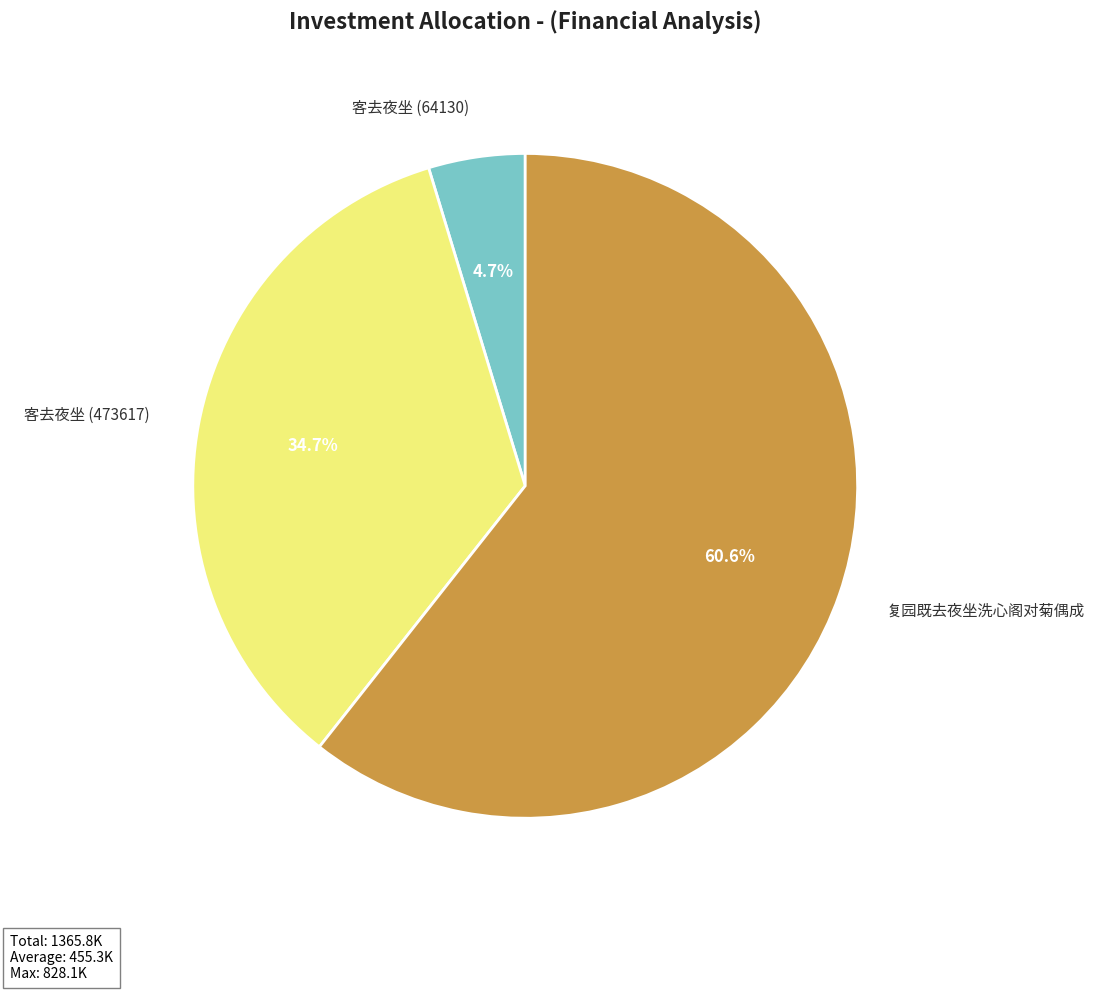

Between 客去夜坐 (64130) and 复园既去夜坐洗心阁对菊偶成, which is larger?

复园既去夜坐洗心阁对菊偶成